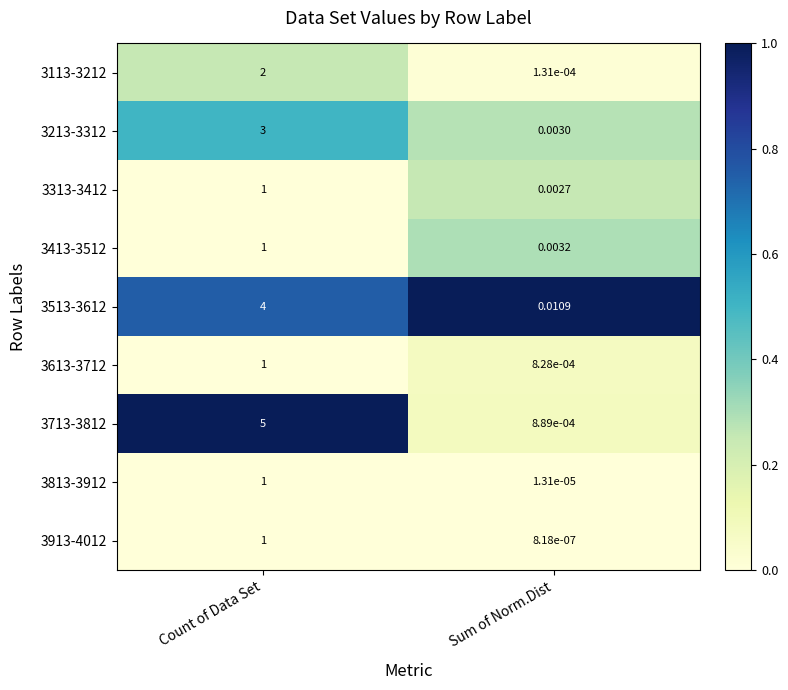

Is the value of 3613-3712 at Sum of Norm.Dist greater than the value of 3713-3812 at Count of Data Set?

No